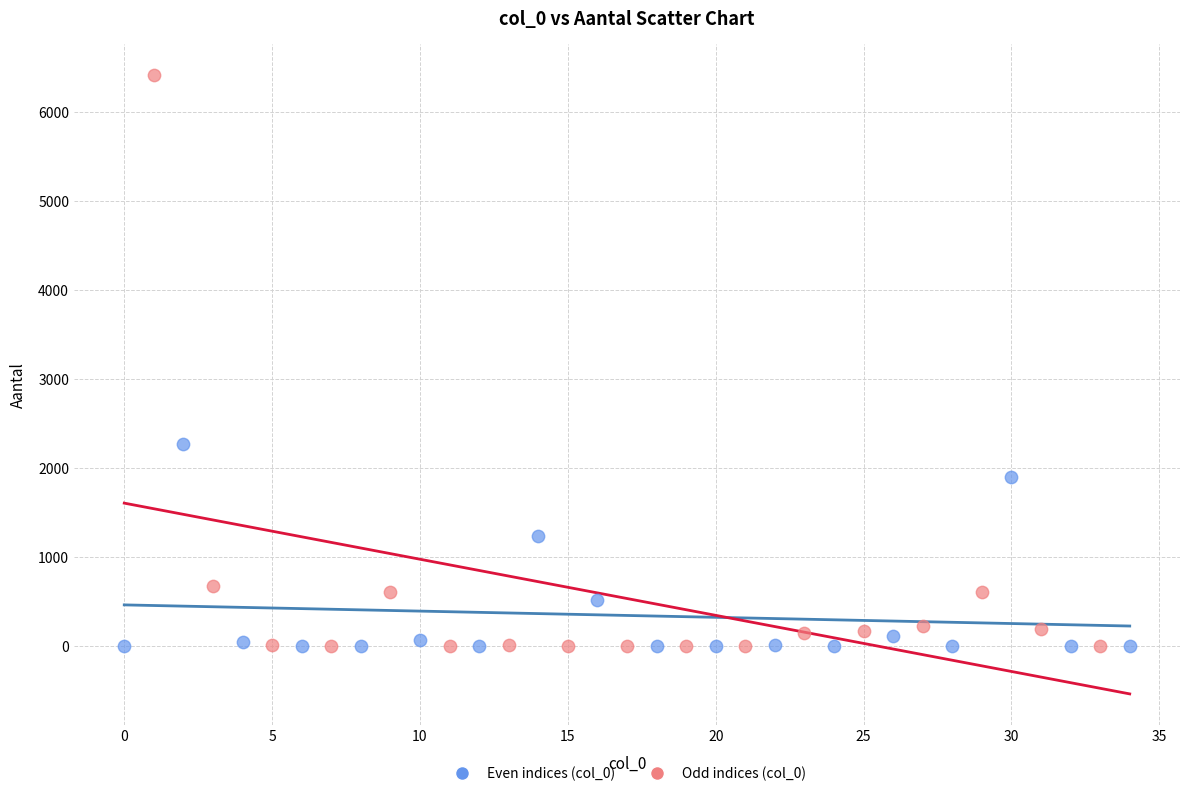

Which series contains the highest Y value?

Odd indices (col_0)